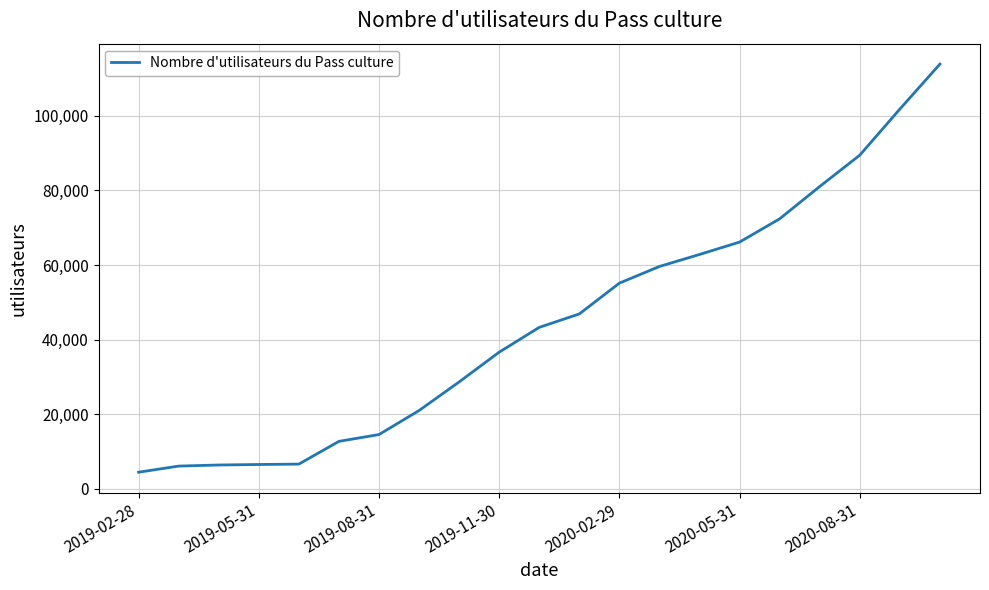

What is the minimum value shown in the chart?

4390